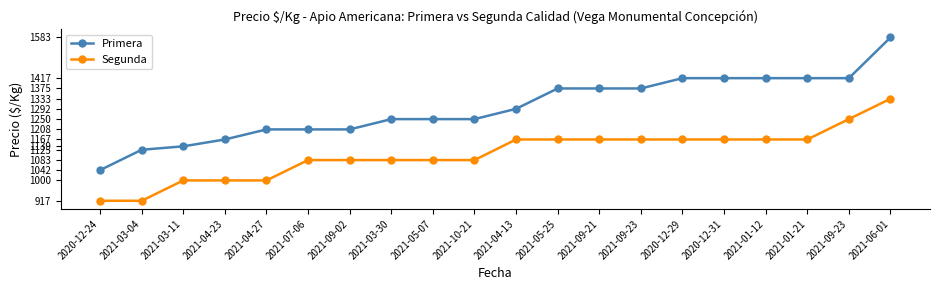

True or false: Segunda and Primera cross at least once.

False